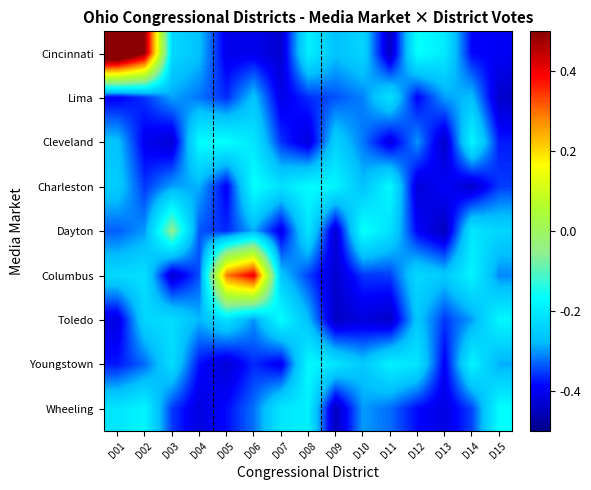

Reading left to right, list all the values displayed in this chart.

Cincinnati: D01=0.7	D02=0.5	D03=-0.2	D04=-0.3	D05=-0.4	D06=-0.4	D07=-0.4	D08=-0.2	D09=-0.3	D10=-0.2	D11=-0.4	D12=-0.2	D13=-0.2	D14=-0.4	D15=-0.4
Lima: D01=-0.4	D02=-0.4	D03=-0.3	D04=-0.3	D05=-0.4	D06=-0.3	D07=-0.4	D08=-0.4	D09=-0.3	D10=-0.3	D11=-0.2	D12=-0.4	D13=-0.3	D14=-0.3	D15=-0.4
Cleveland: D01=-0.3	D02=-0.4	D03=-0.4	D04=-0.2	D05=-0.2	D06=-0.2	D07=-0.4	D08=-0.4	D09=-0.2	D10=-0.3	D11=-0.4	D12=-0.3	D13=-0.4	D14=-0.2	D15=-0.4
Charleston: D01=-0.3	D02=-0.4	D03=-0.3	D04=-0.3	D05=-0.4	D06=-0.2	D07=-0.2	D08=-0.2	D09=-0.2	D10=-0.3	D11=-0.2	D12=-0.4	D13=-0.4	D14=-0.4	D15=-0.4
Dayton: D01=-0.3	D02=-0.3	D03=-0.0	D04=-0.3	D05=-0.4	D06=-0.3	D07=-0.4	D08=-0.2	D09=-0.4	D10=-0.2	D11=-0.2	D12=-0.4	D13=-0.4	D14=-0.2	D15=-0.2
Columbus: D01=-0.2	D02=-0.2	D03=-0.4	D04=-0.3	D05=0.3	D06=0.4	D07=-0.3	D08=-0.4	D09=-0.4	D10=-0.4	D11=-0.4	D12=-0.2	D13=-0.3	D14=-0.2	D15=-0.3
Toledo: D01=-0.4	D02=-0.2	D03=-0.2	D04=-0.3	D05=-0.2	D06=-0.3	D07=-0.2	D08=-0.3	D09=-0.4	D10=-0.4	D11=-0.4	D12=-0.3	D13=-0.4	D14=-0.3	D15=-0.2
Youngstown: D01=-0.4	D02=-0.3	D03=-0.2	D04=-0.4	D05=-0.4	D06=-0.4	D07=-0.4	D08=-0.2	D09=-0.2	D10=-0.3	D11=-0.2	D12=-0.2	D13=-0.4	D14=-0.2	D15=-0.3
Wheeling: D01=-0.2	D02=-0.2	D03=-0.4	D04=-0.4	D05=-0.4	D06=-0.3	D07=-0.2	D08=-0.2	D09=-0.4	D10=-0.3	D11=-0.3	D12=-0.4	D13=-0.4	D14=-0.3	D15=-0.2